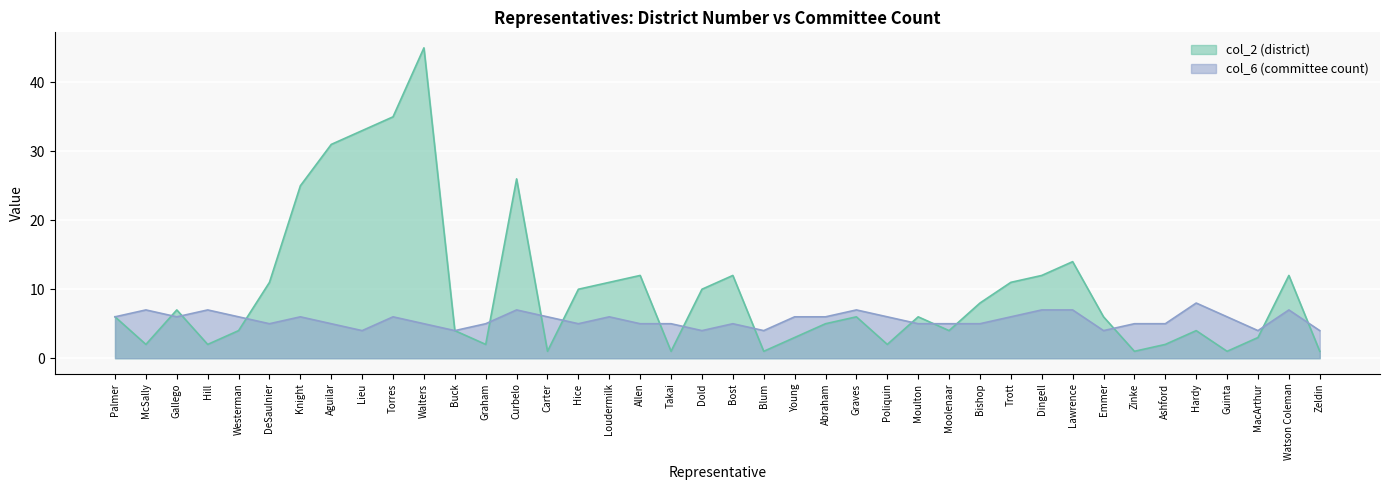

True or false: col_6 (committee count) and col_2 (district) intersect in this chart.

True